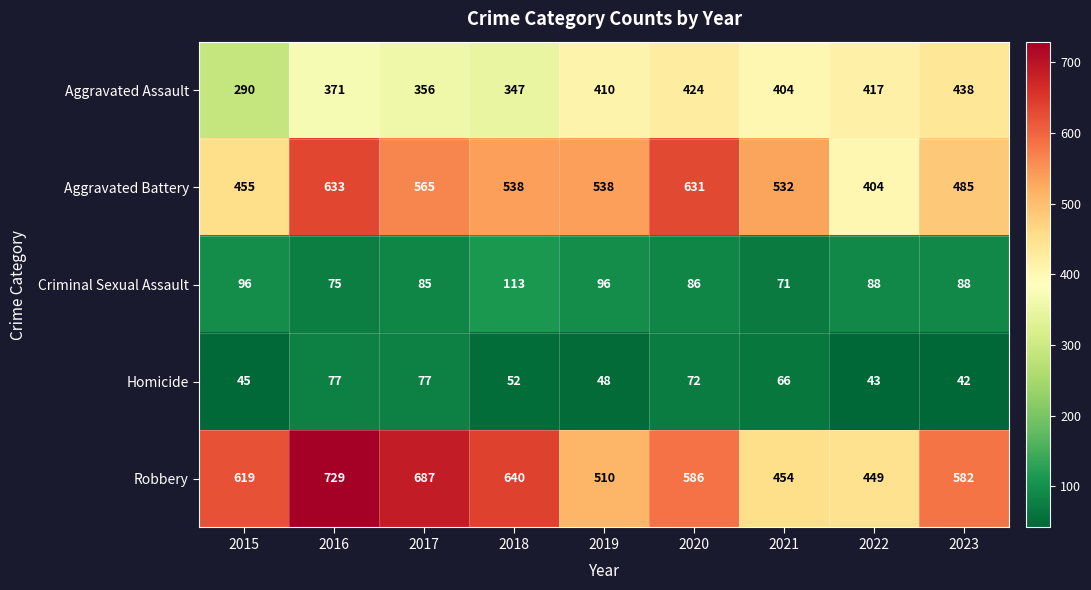

At 2015, list the series in order from largest to smallest.

Robbery, Aggravated Battery, Aggravated Assault, Criminal Sexual Assault, Homicide